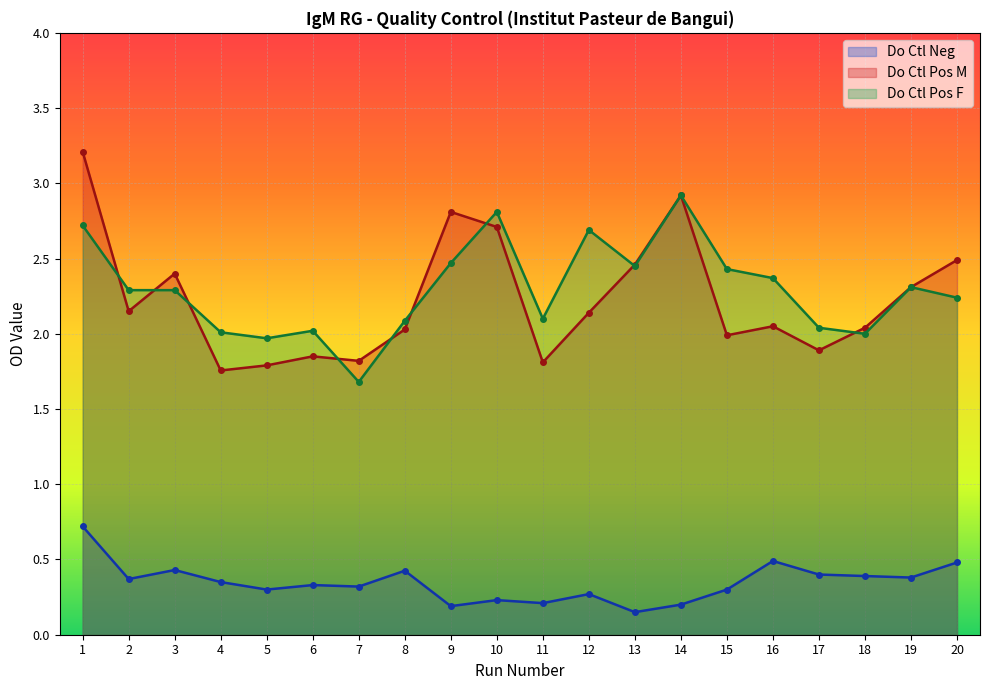

Which has a higher value, 18 or 19?

18